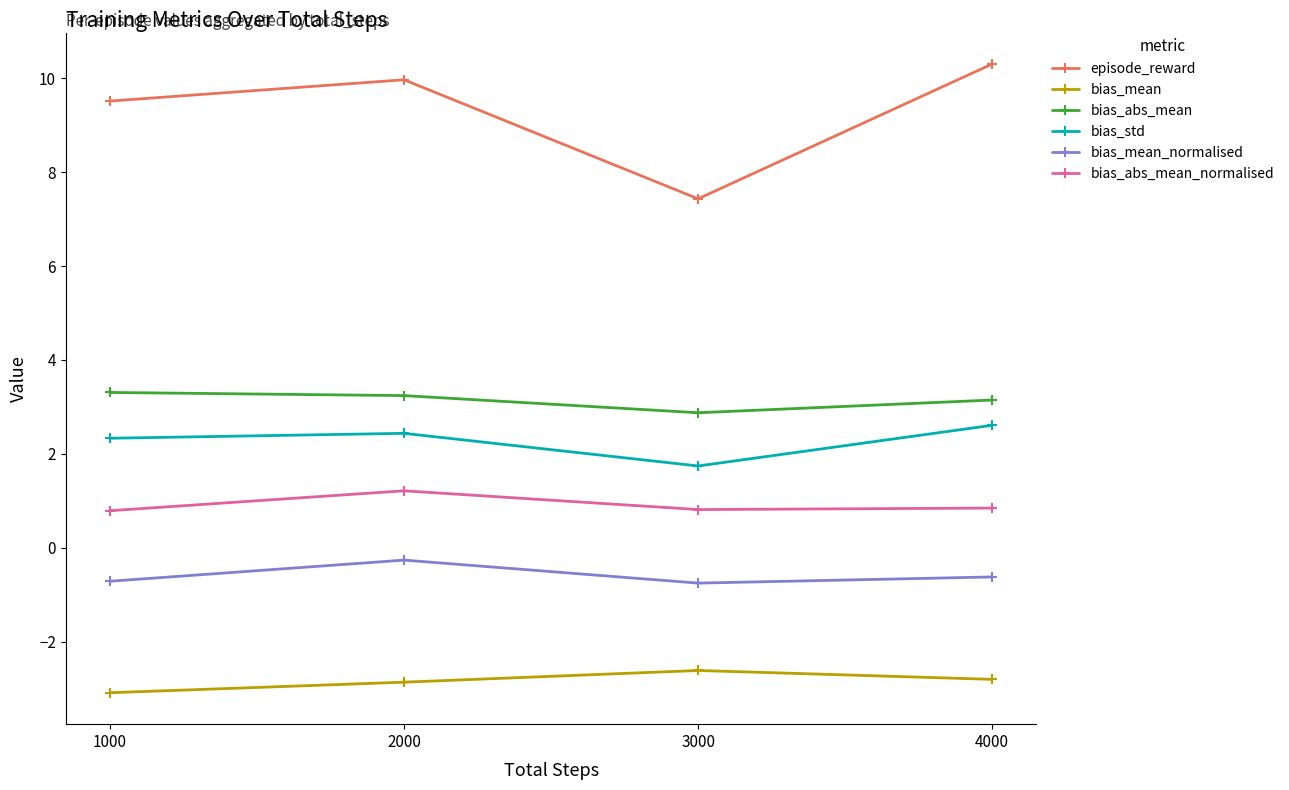

Is this an area chart (filled region under the line)?

No